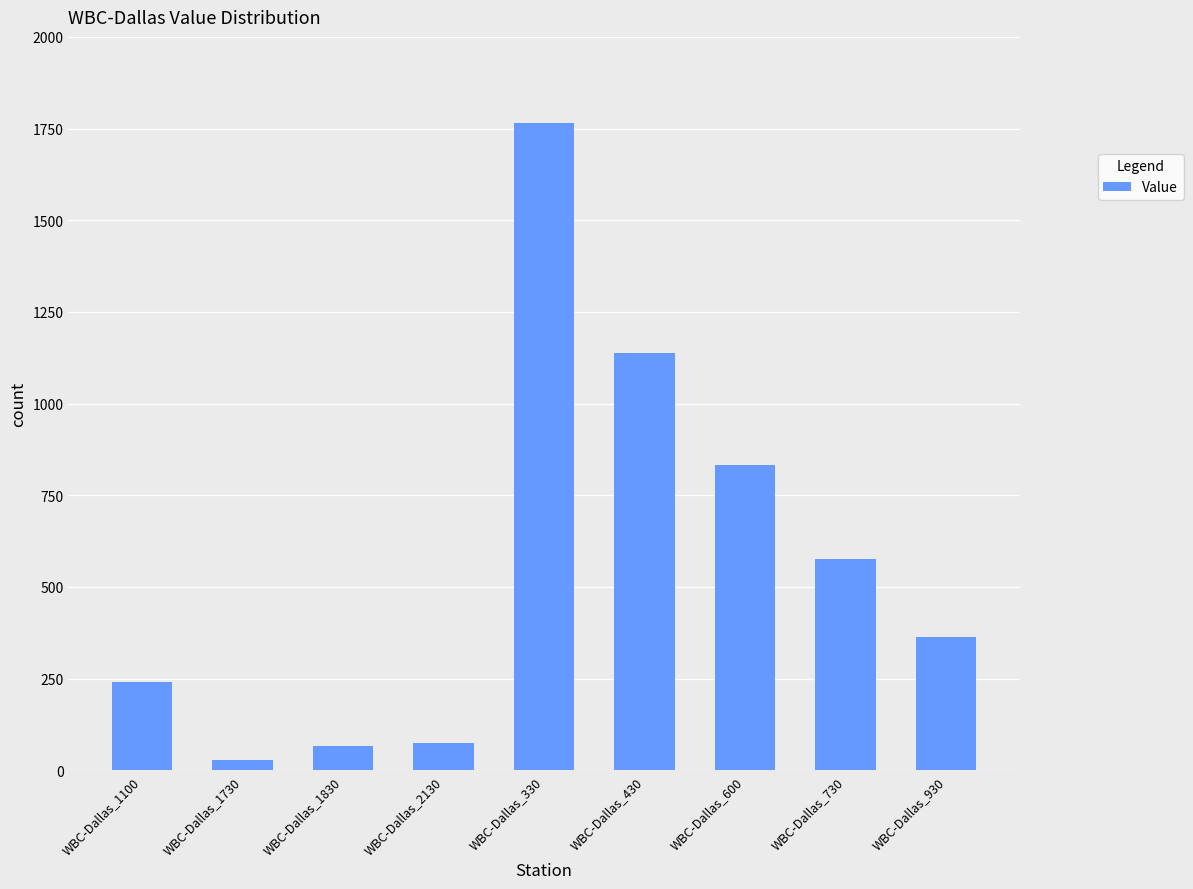

How many categories are shown in the chart?

9